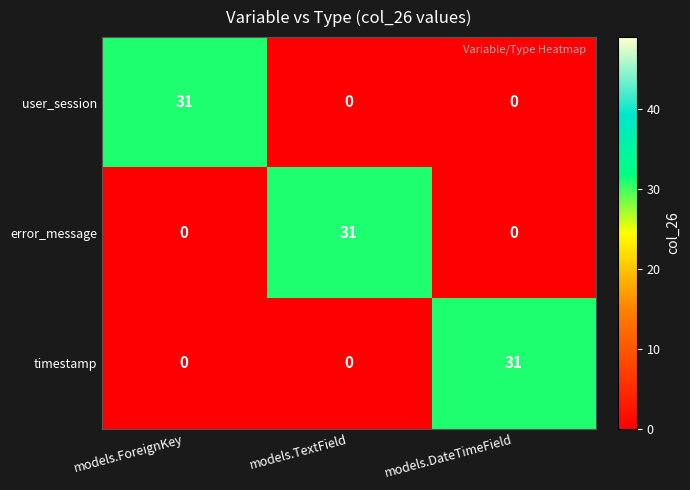

What is the total value across all series at models.ForeignKey?

31